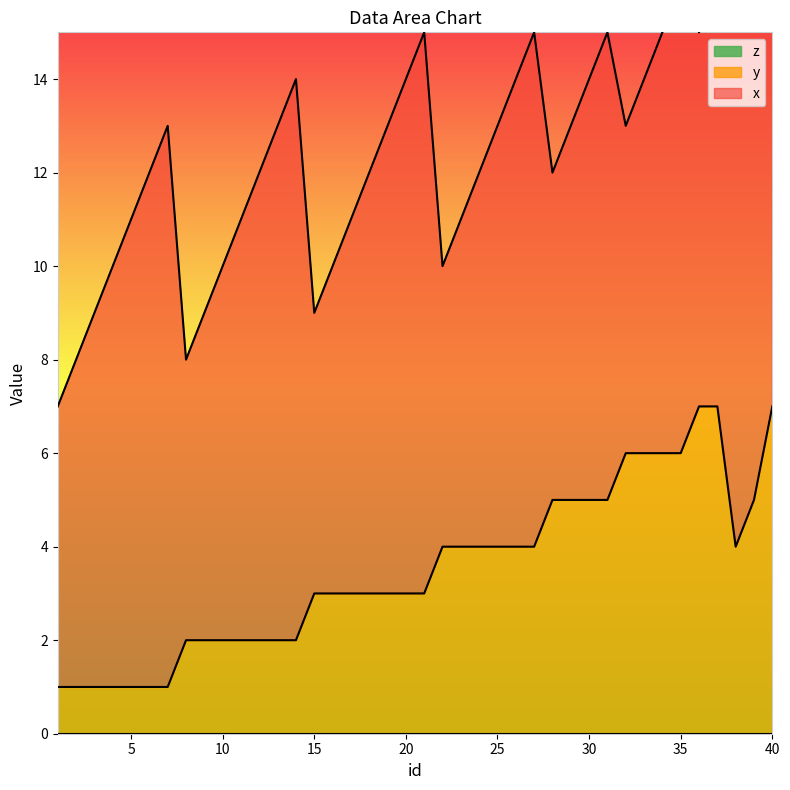

Between 5 and 30, which is larger?

5